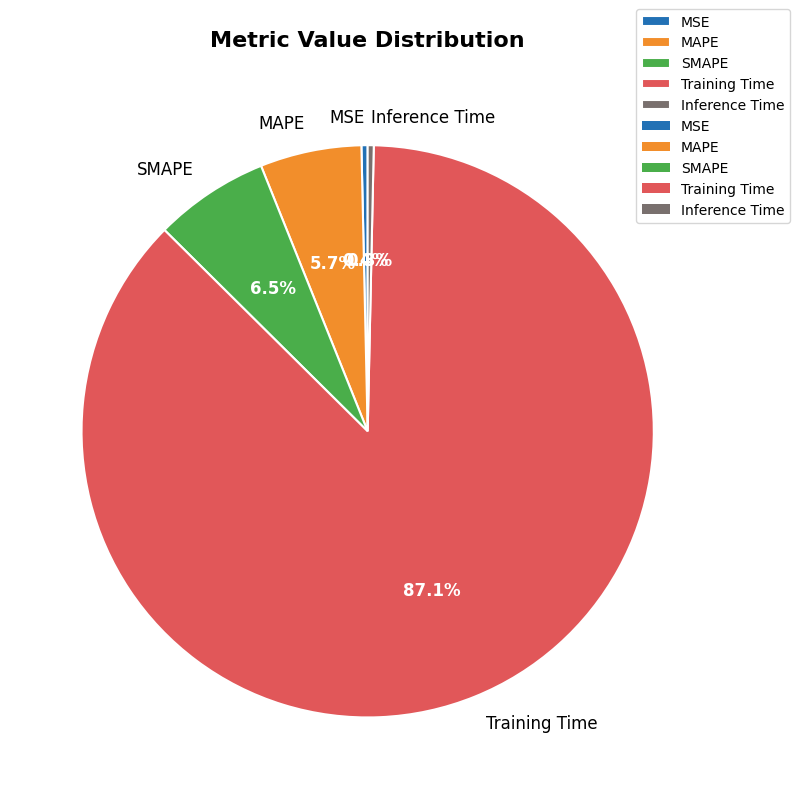

To the nearest percent, what is the average slice percentage?

20%